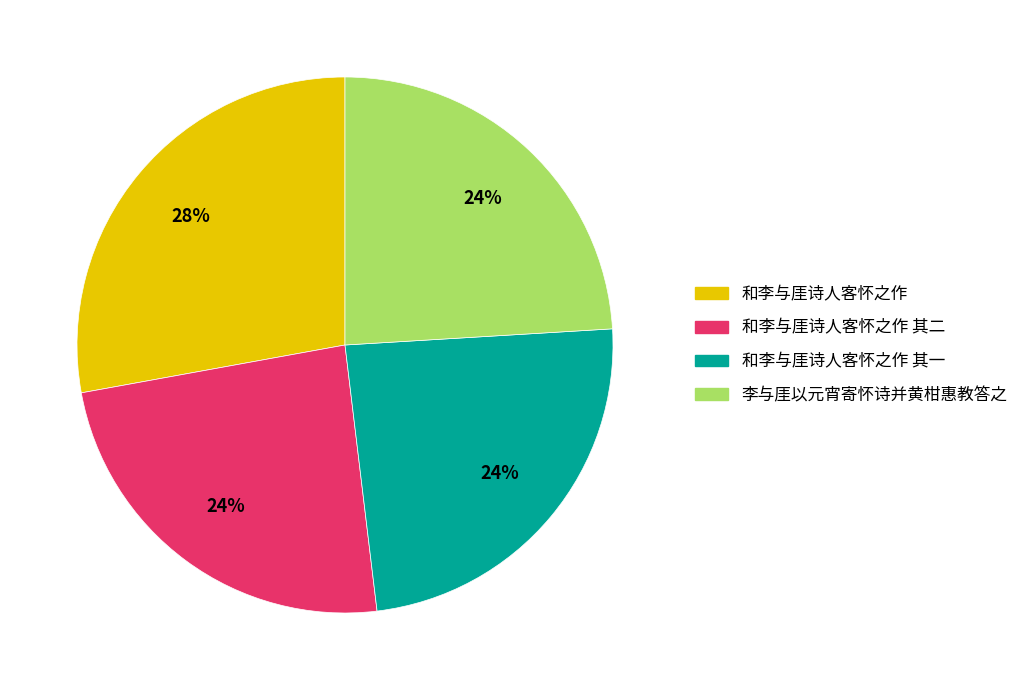

To the nearest percent, what is the average slice percentage?

25%